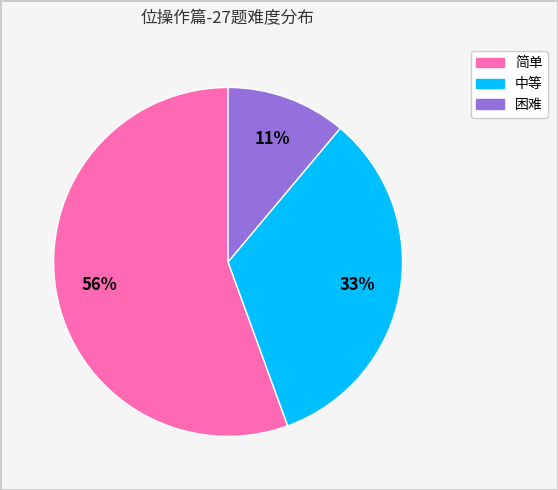

How many segments does this pie chart have?

3